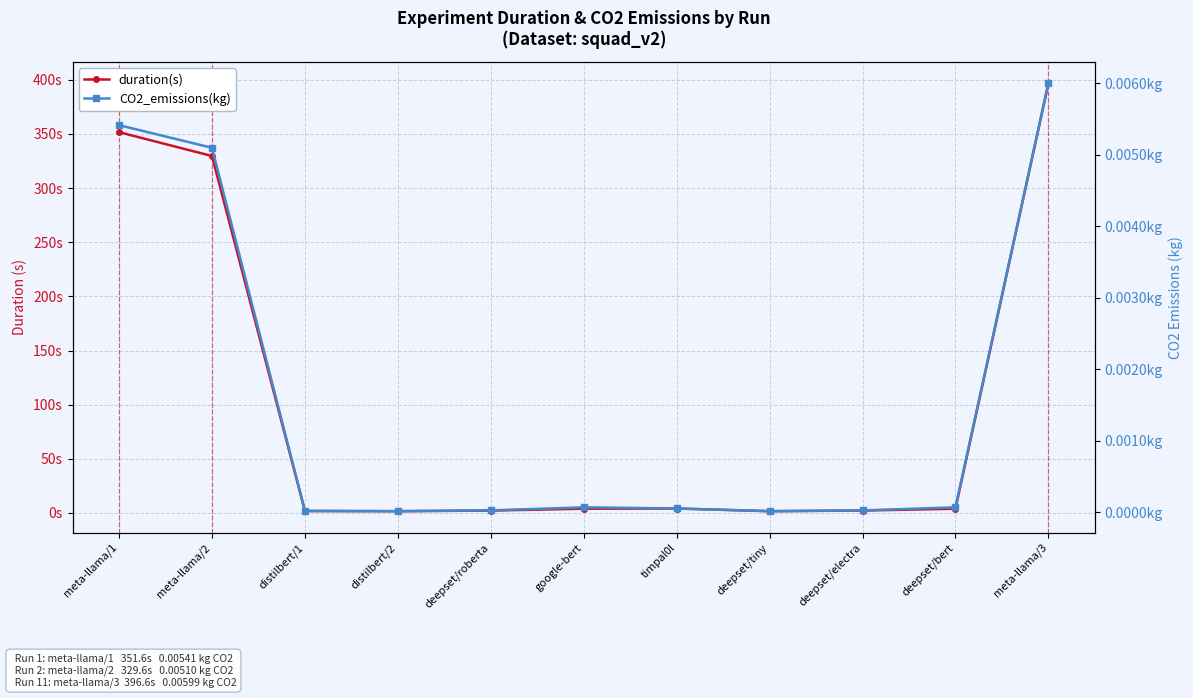

Which series has the largest total across all categories?

duration(s)